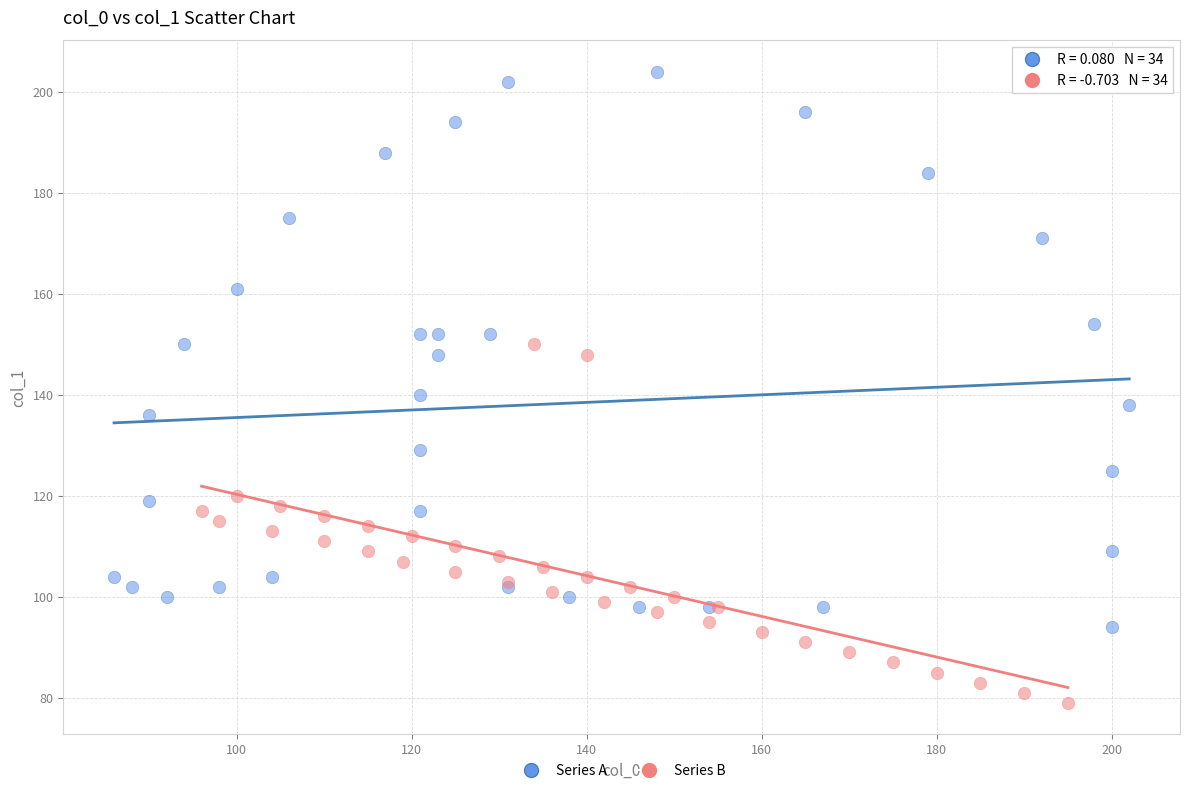

Which series has the widest spread of Y values?

Series A